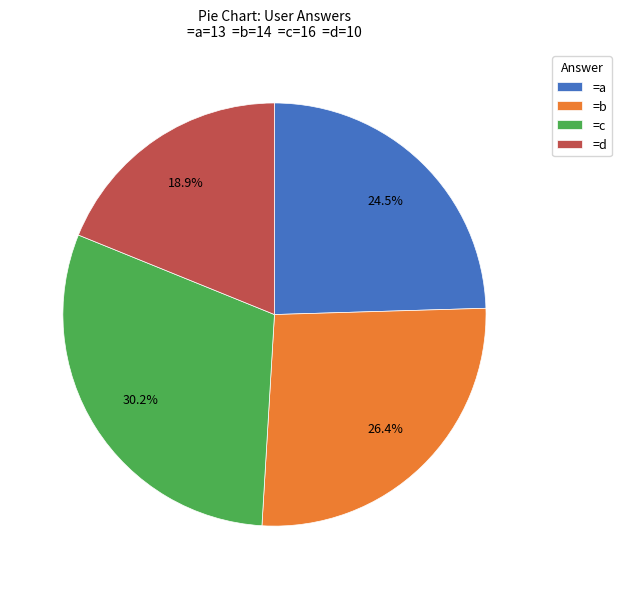

What percentage do =d and =a together represent?

43.4%